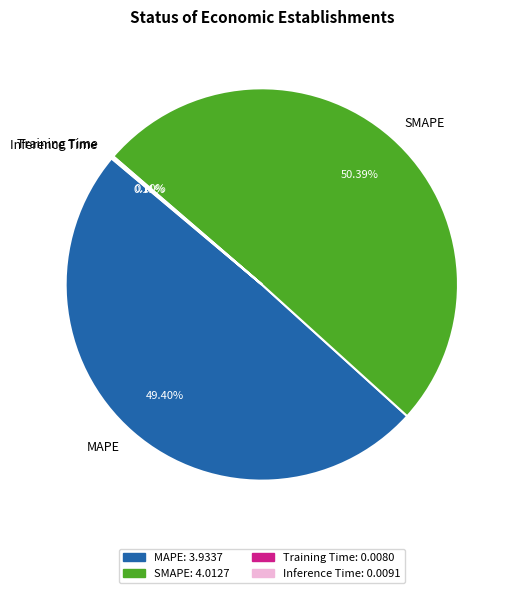

Which category has the biggest portion of the pie?

SMAPE